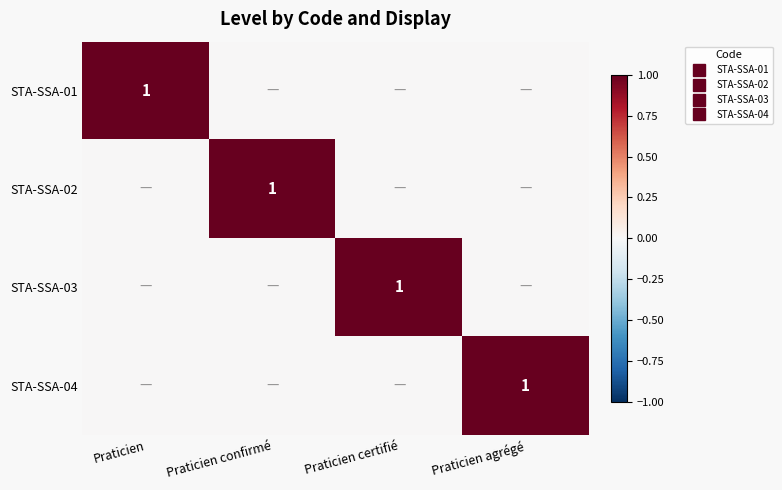

List the labels in order of STA-SSA-03 value, smallest first.

Praticien, Praticien confirmé, Praticien agrégé, Praticien certifié